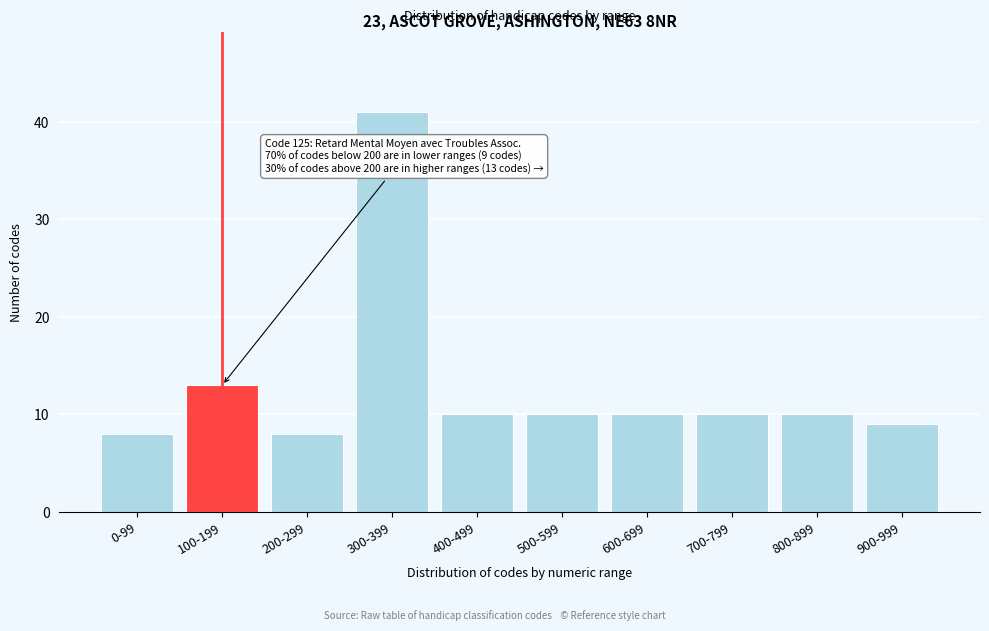

Reading right to left, what are all the values shown in this chart?

900-999=9	800-899=10	700-799=10	600-699=10	500-599=10	400-499=10	300-399=41	200-299=8	100-199=13	0-99=8